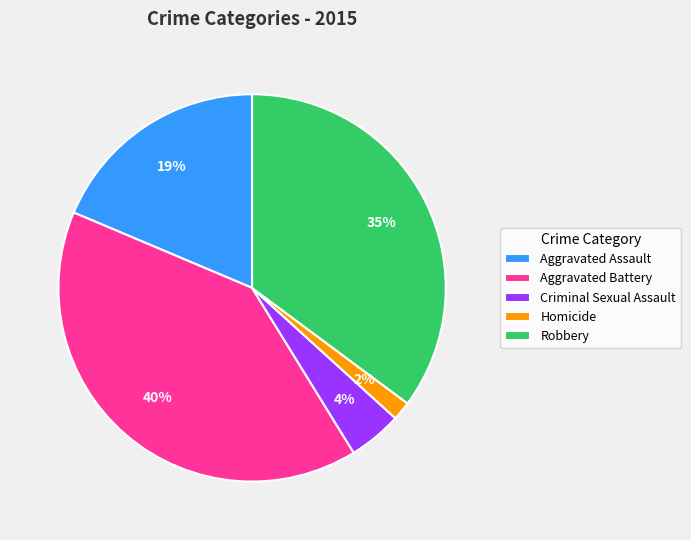

Which slice is the largest?

Aggravated Battery